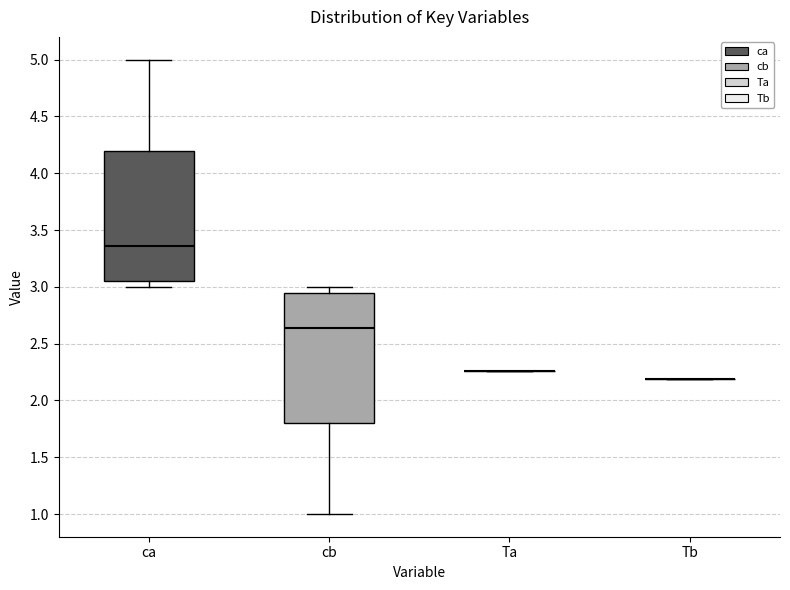

Reading left to right, transcribe this box plot: for each box, give where its median line is, the range the box spans, and where its two whiskers end, as read against the y-axis. The values are not printed on the chart, so give them approximately, as read against the axis.

ca: median 3.35, box 3.05 to 4.20, whiskers 3.00 to 5.00
cb: median 2.65, box 1.80 to 2.95, whiskers 1.00 to 3.00
Ta: box collapsed to a line at 2.25, whiskers 2.25 to 2.25
Tb: box collapsed to a line at 2.20, whiskers 2.20 to 2.20